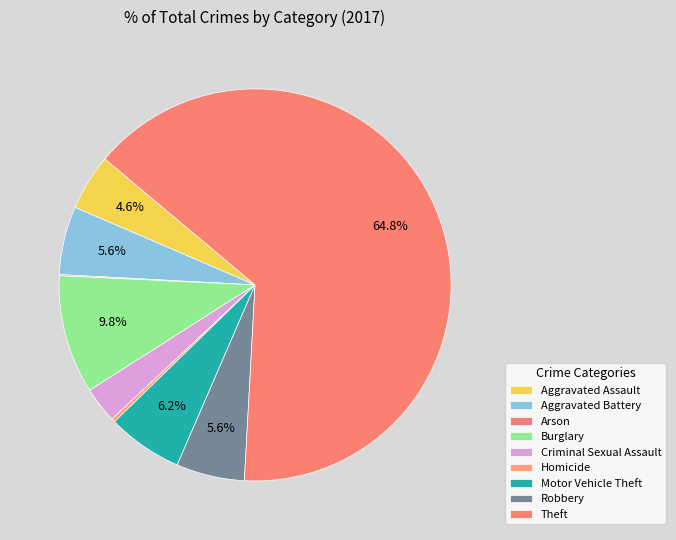

Between Aggravated Assault and Homicide, which is larger?

Aggravated Assault